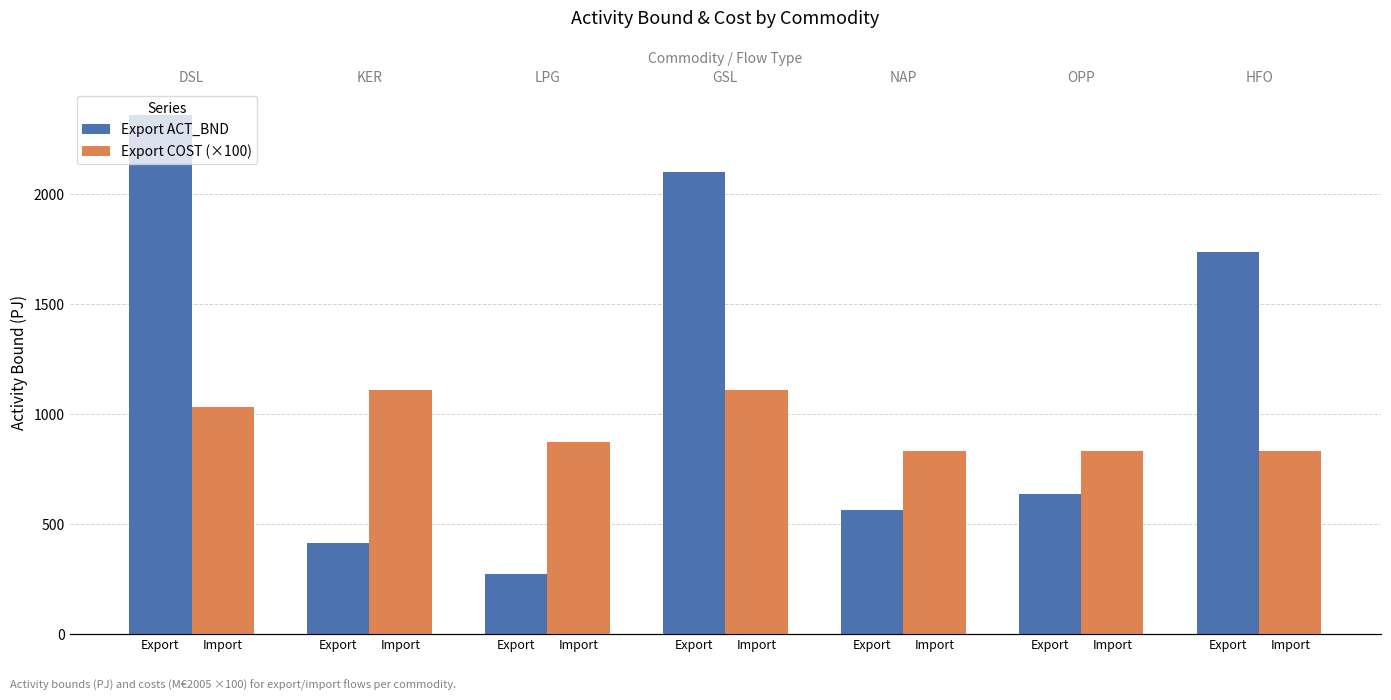

Is it true that Export COST (×100) equals 1778.4 at Export?

False